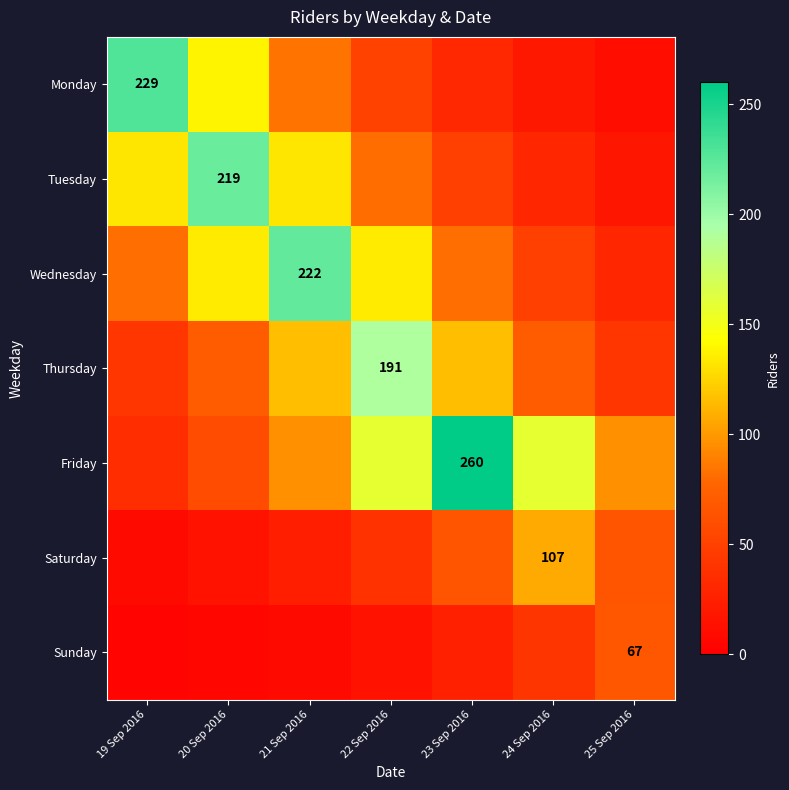

How many series are shown in this chart?

7